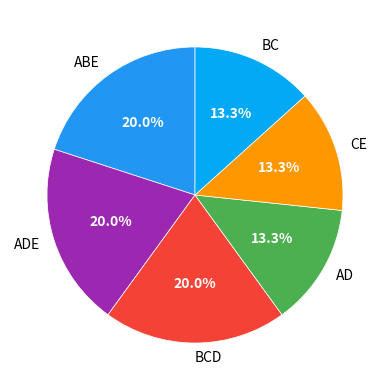

To the nearest percent, what is the combined percentage of AD and ADE?

33%